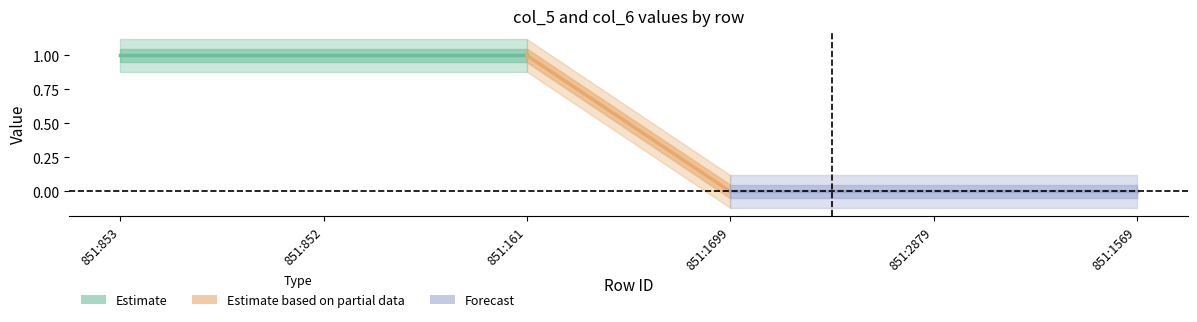

Is it true that col_6 equals 1 at 851:2879?

False